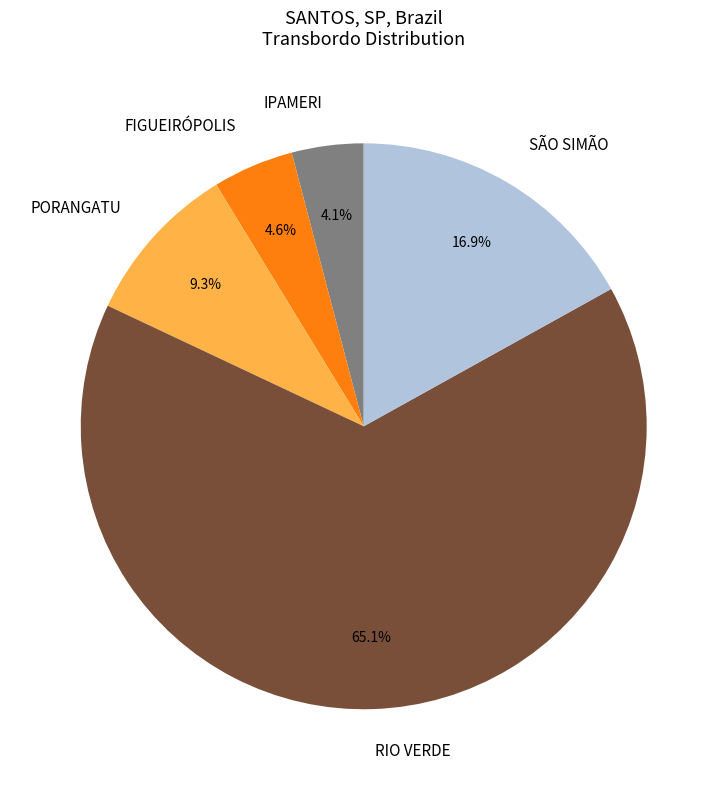

Which slice is the smallest?

IPAMERI